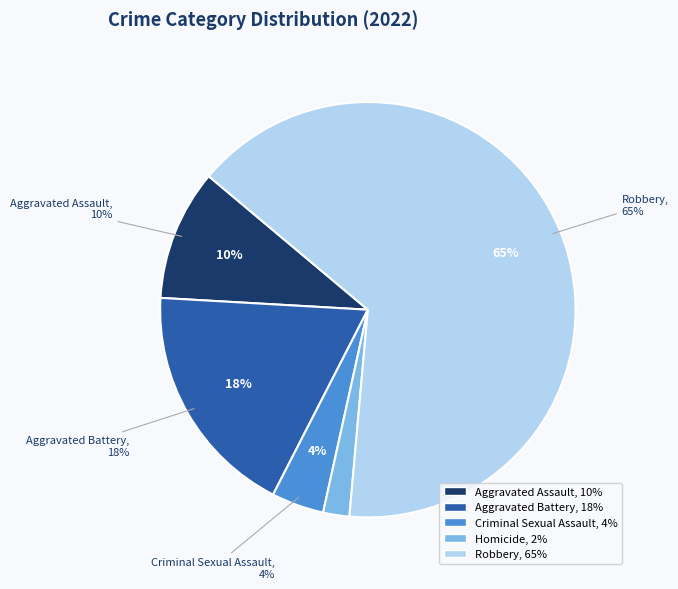

To the nearest percent, what is the difference between the largest and smallest slice percentages?

63%